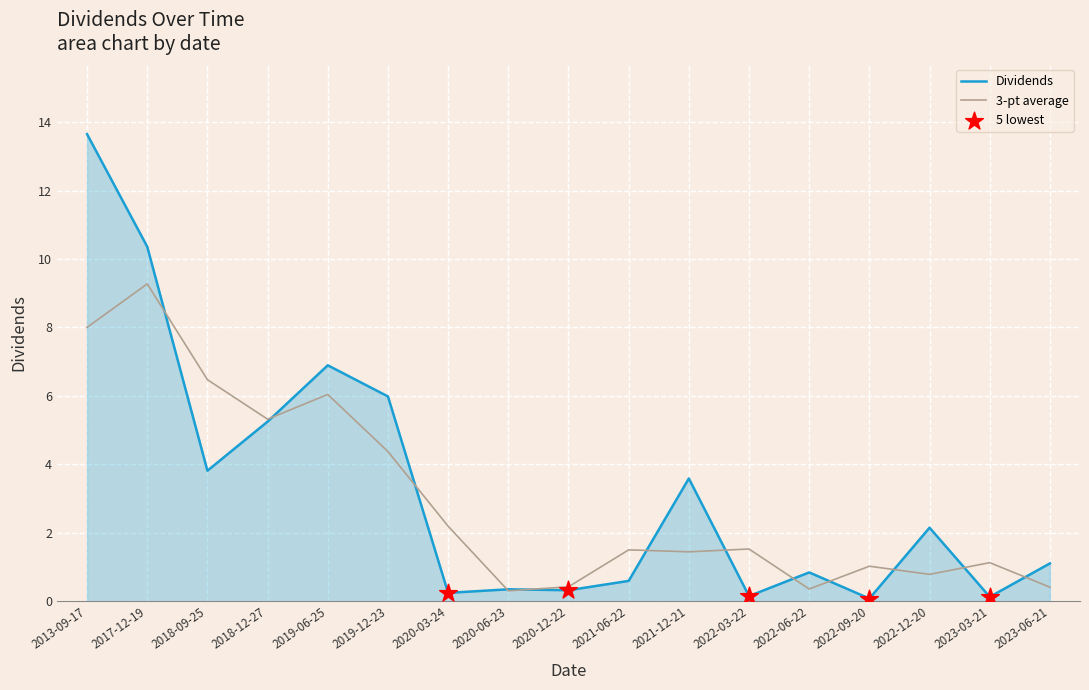

Between 2017-12-19 and 2020-06-23, which series saw the biggest shift?

Dividends